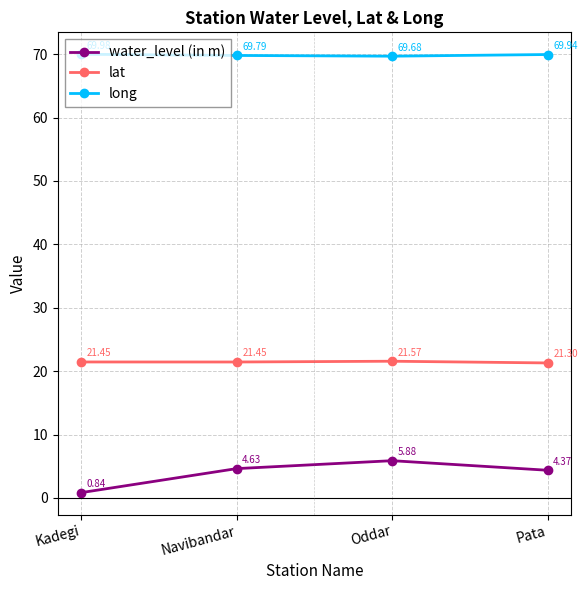

Rank the series by their average value, from highest to lowest.

long, lat, water_level (in m)